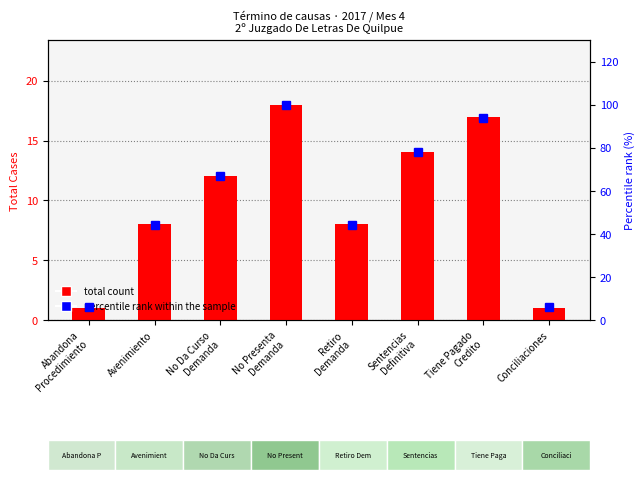

How many data points in Total count are above 12?

3